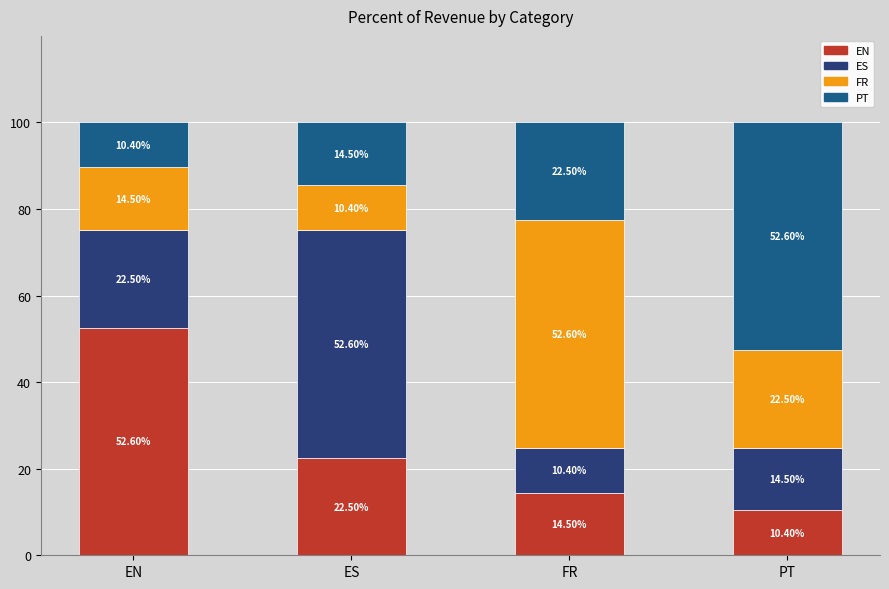

What is the total value across all series at PT?

100.0